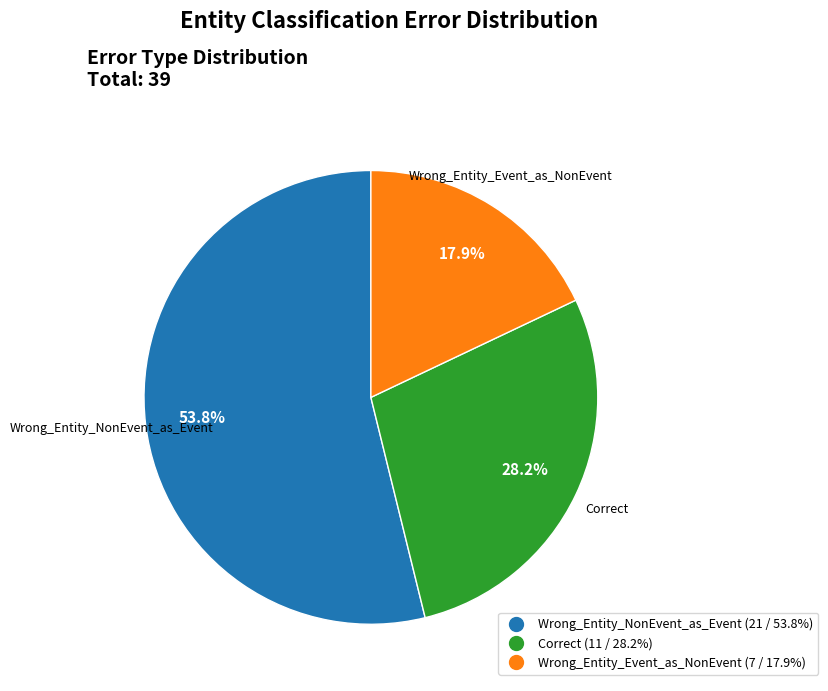

What percentage is the Wrong_Entity_NonEvent_as_Event slice, to the nearest percent?

54%